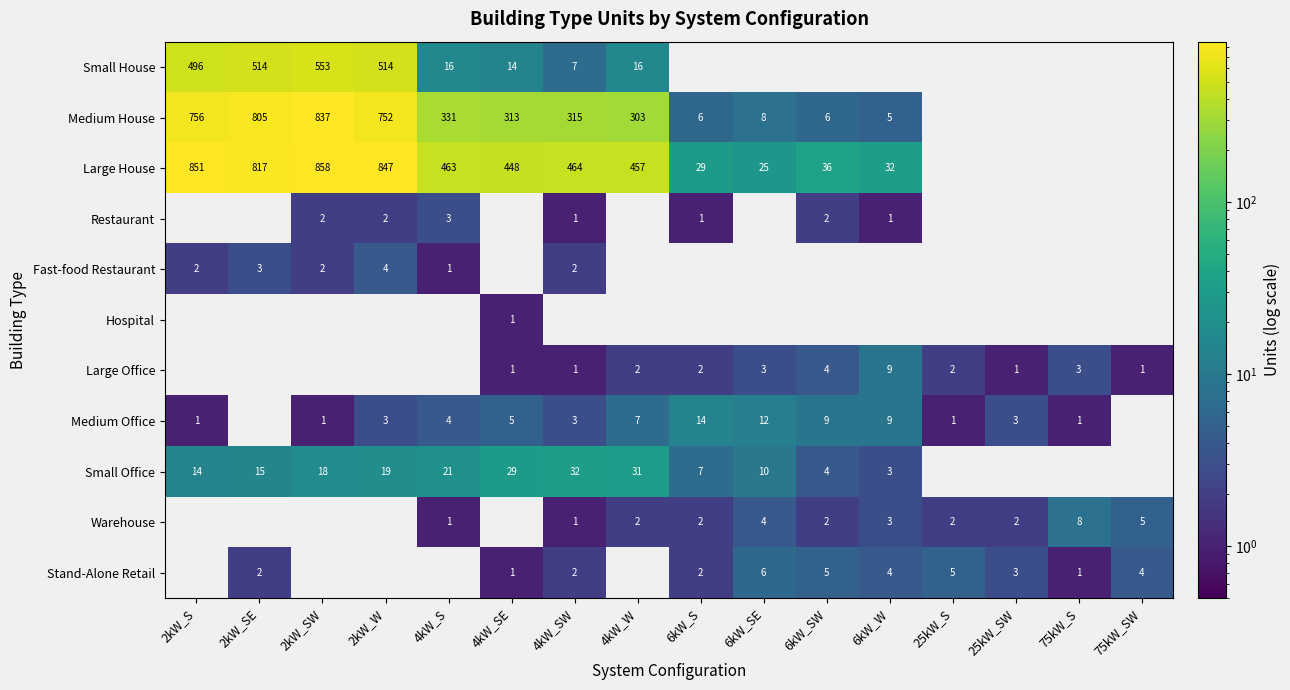

True or false: Small Office has a value of 18 at 2kW_SW.

True